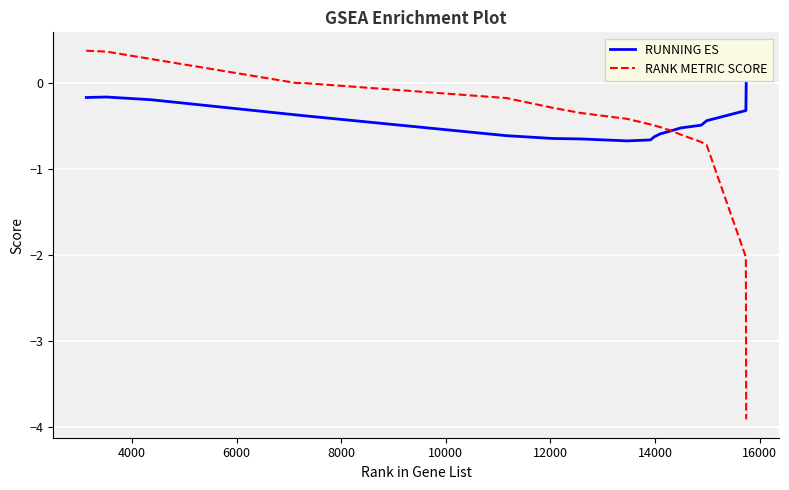

What is the smallest value displayed?

-3.9